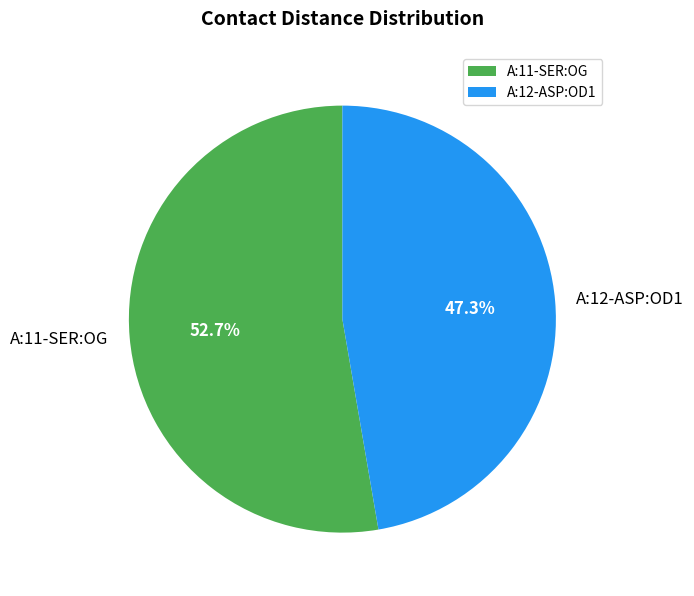

What percentage is NOT represented by A:12-ASP:OD1?

52.7%